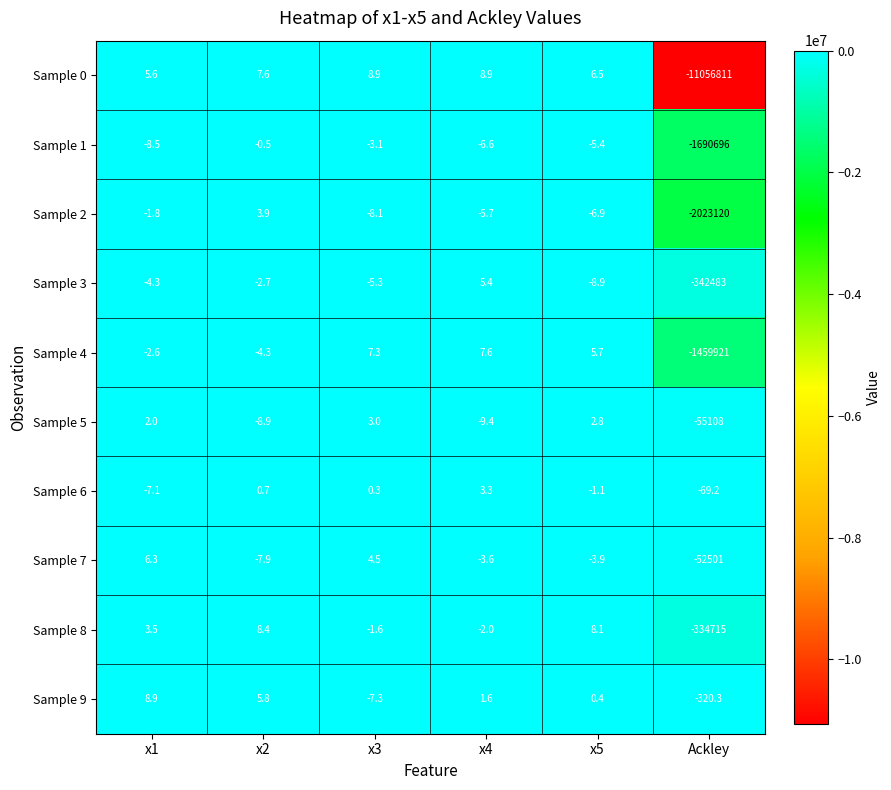

Read the Sample 1 value at x1.

-8.5